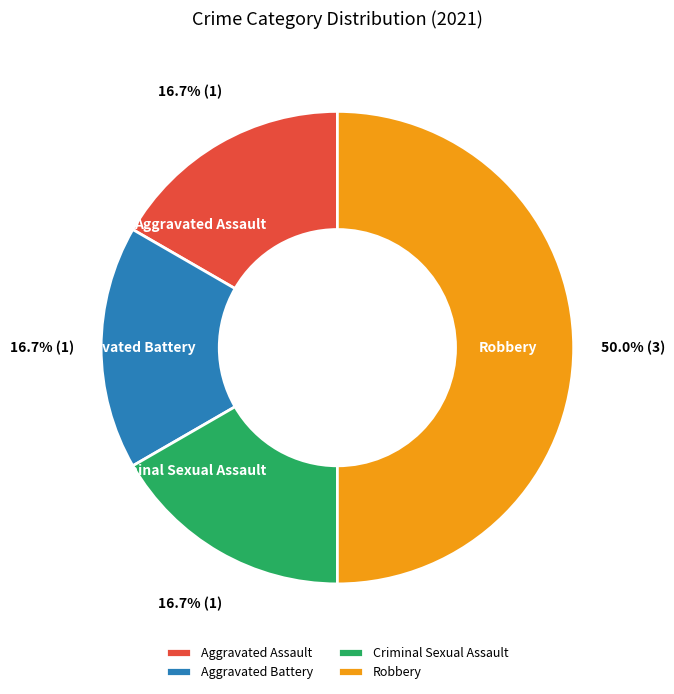

True or false: Aggravated Battery accounts for 11% of the total.

False